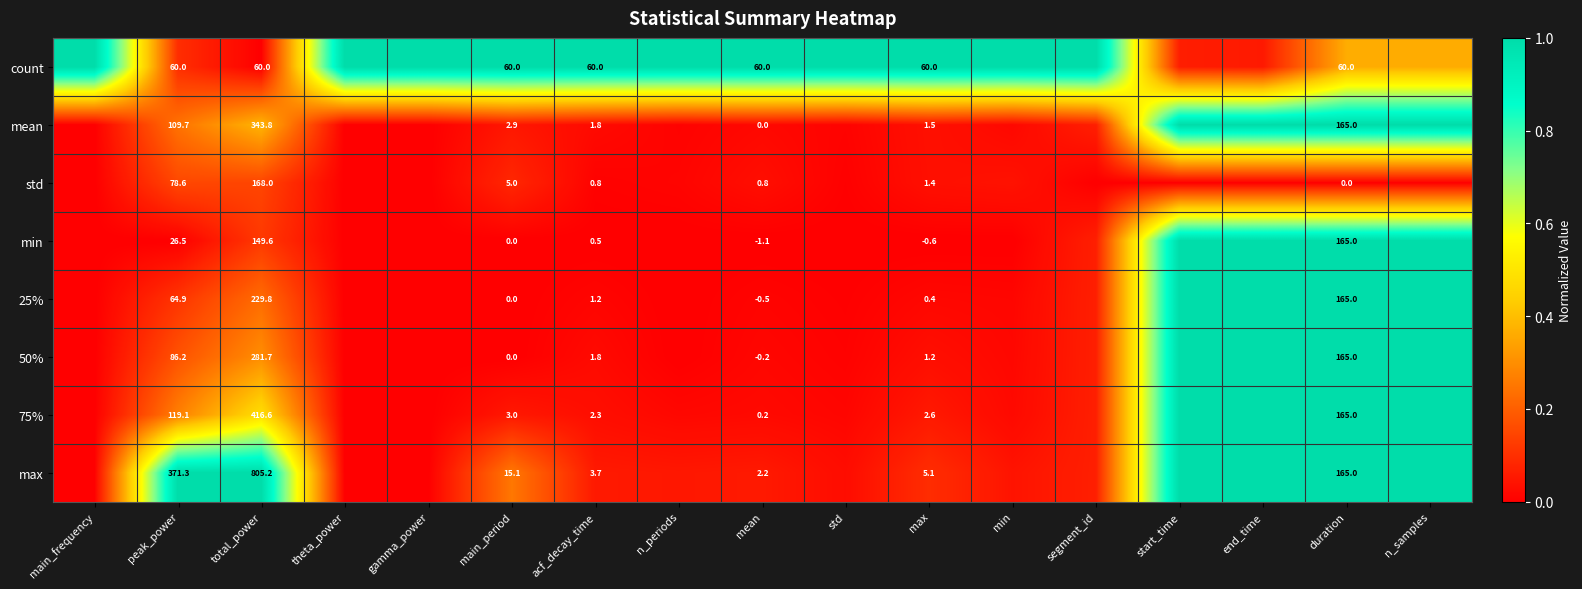

Which series changed the most between peak_power and acf_decay_time?

max